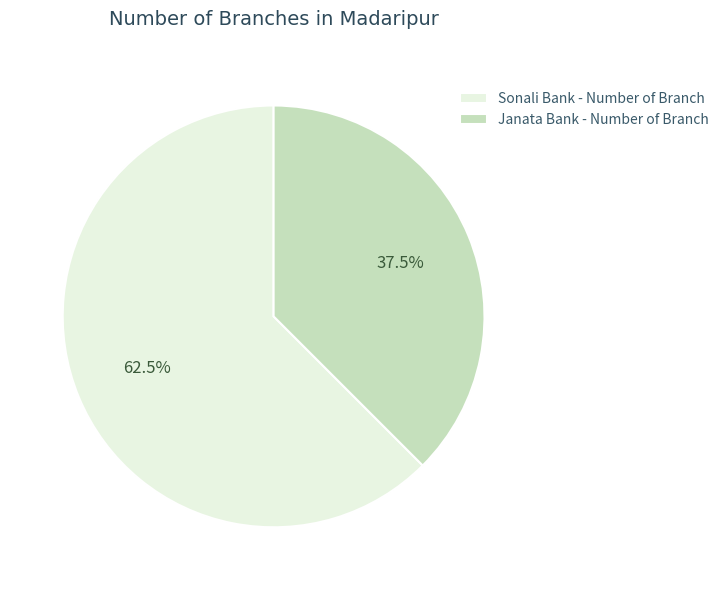

How many slices are in this pie chart?

2